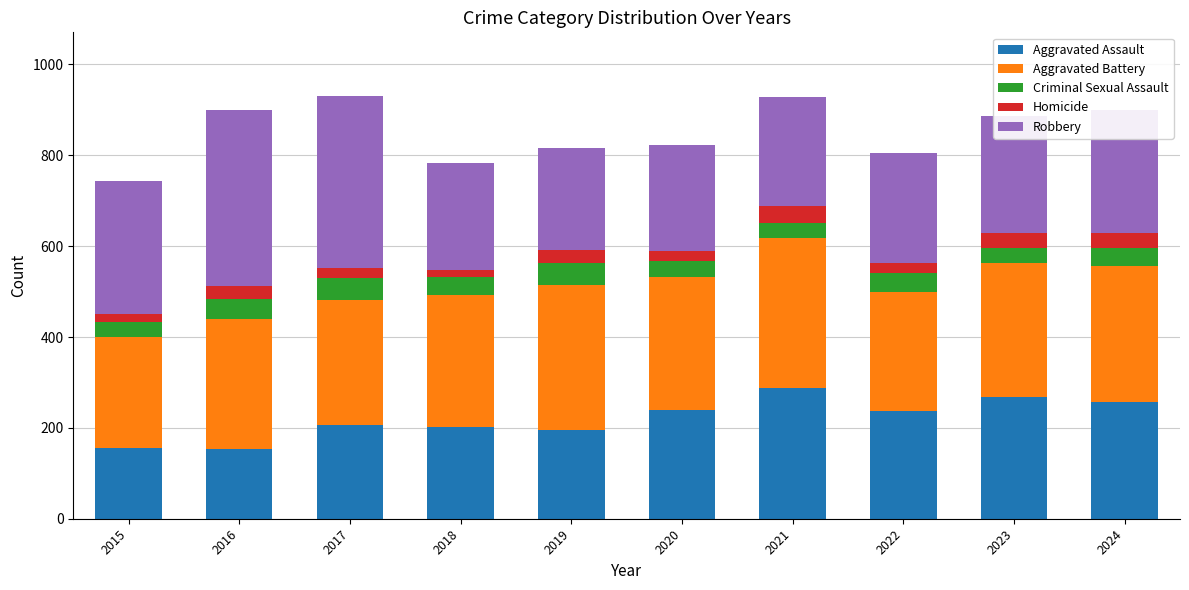

What is the sum of all Aggravated Assault values?

2207